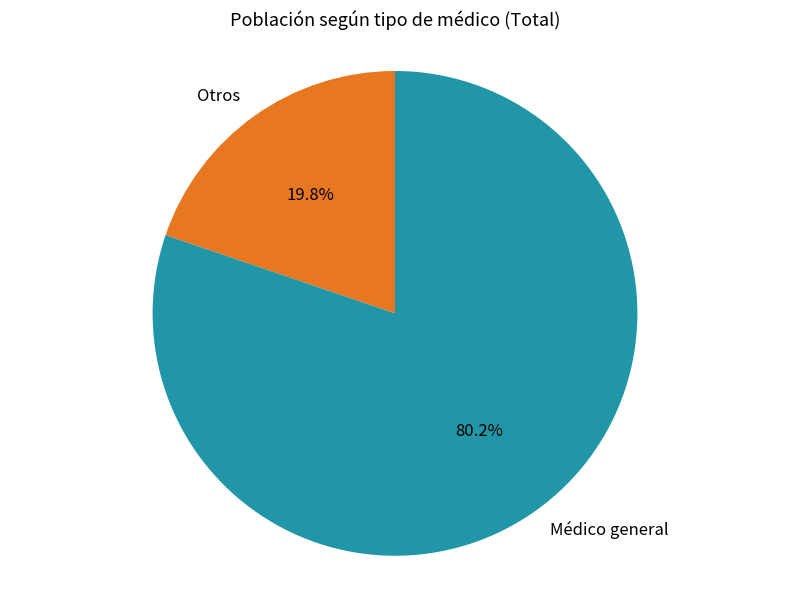

Between Médico general and Otros, which is larger?

Médico general